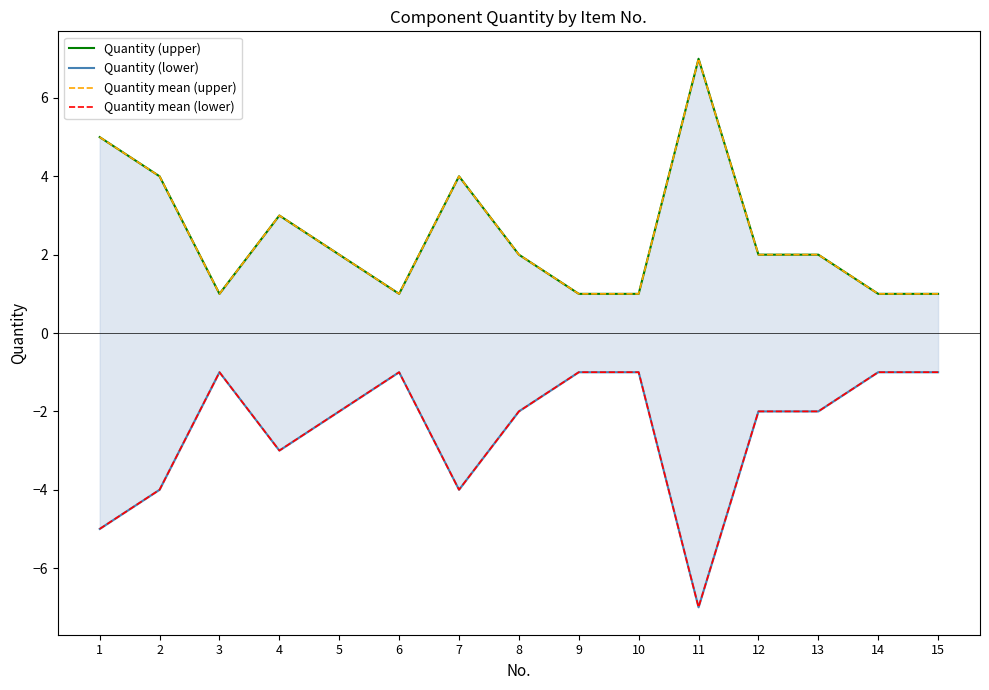

Rank the series at 1 from highest to lowest value.

Quantity (upper), Quantity mean (upper), Quantity (lower), Quantity mean (lower)